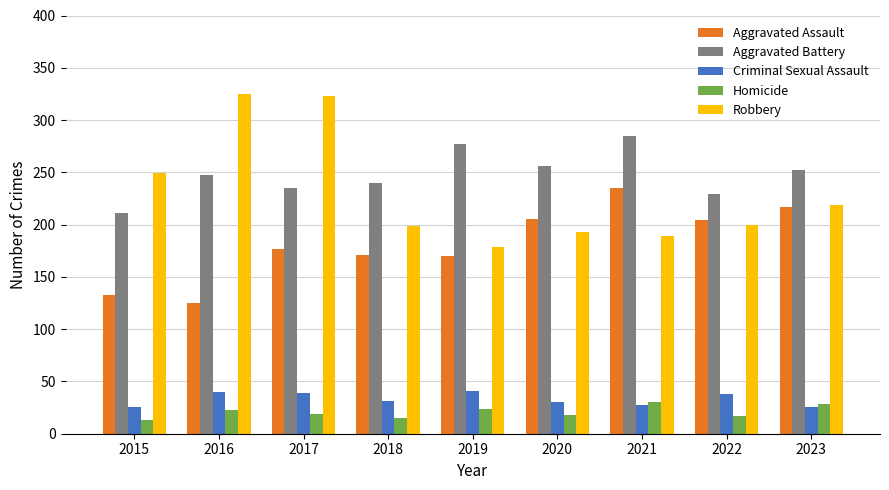

Which series has the largest range (max minus min)?

Robbery